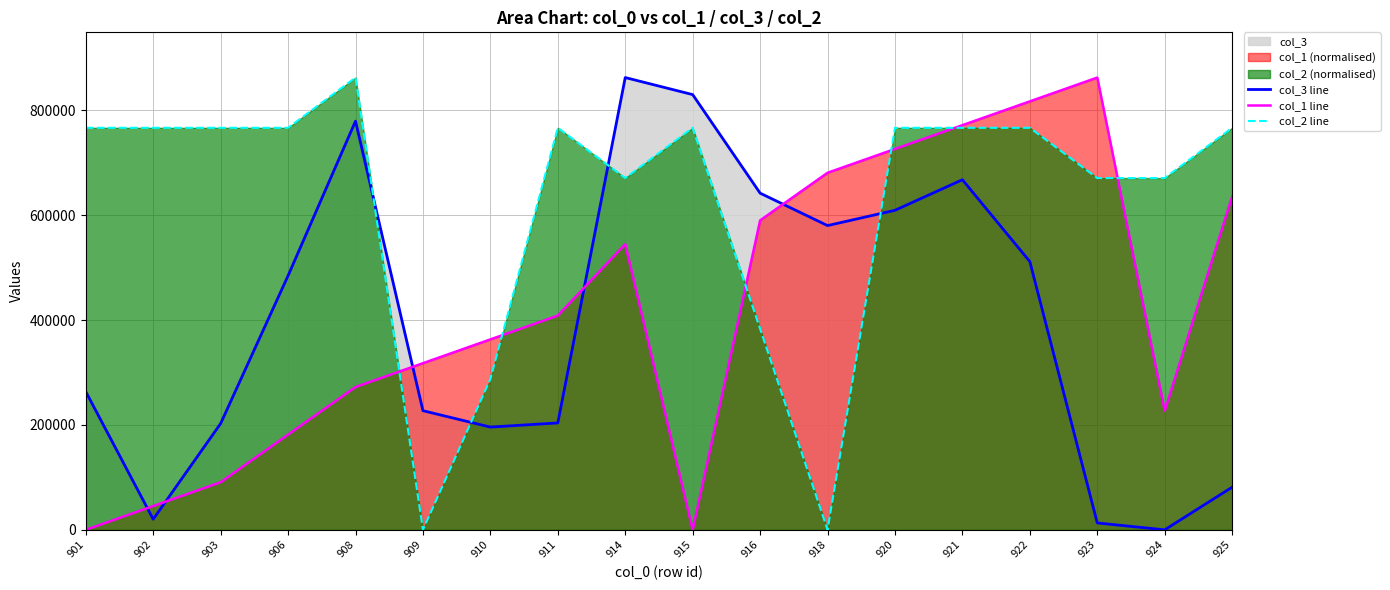

At which label does col_1 line first exceed 408608?

911